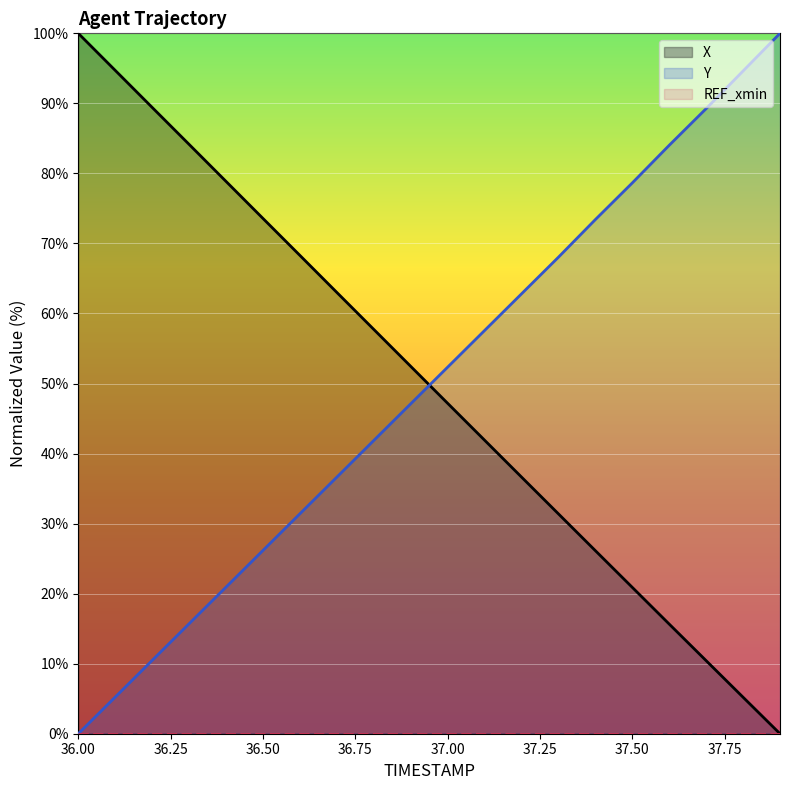

At which label does Y first exceed 52?

37.00